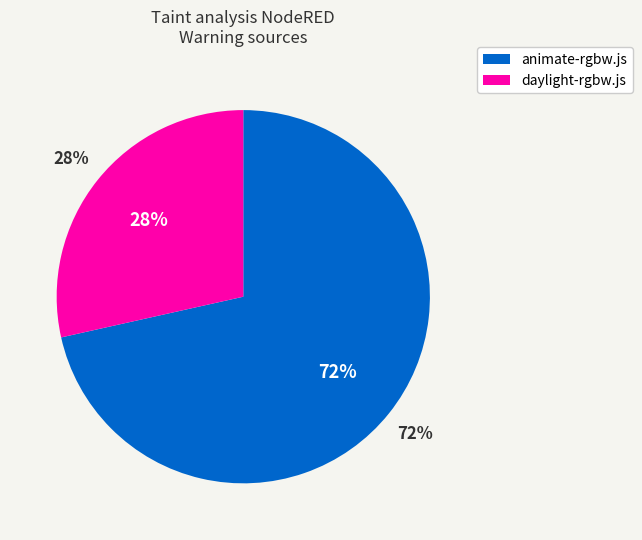

The daylight-rgbw.js slice represents 43% of the pie. True or false?

False